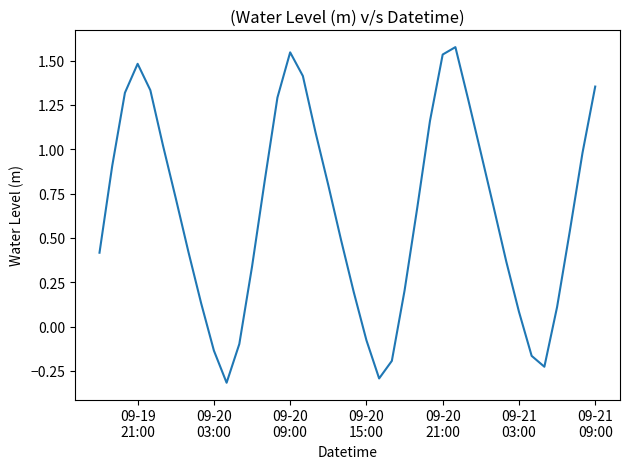

What is the smallest value displayed?

-0.3